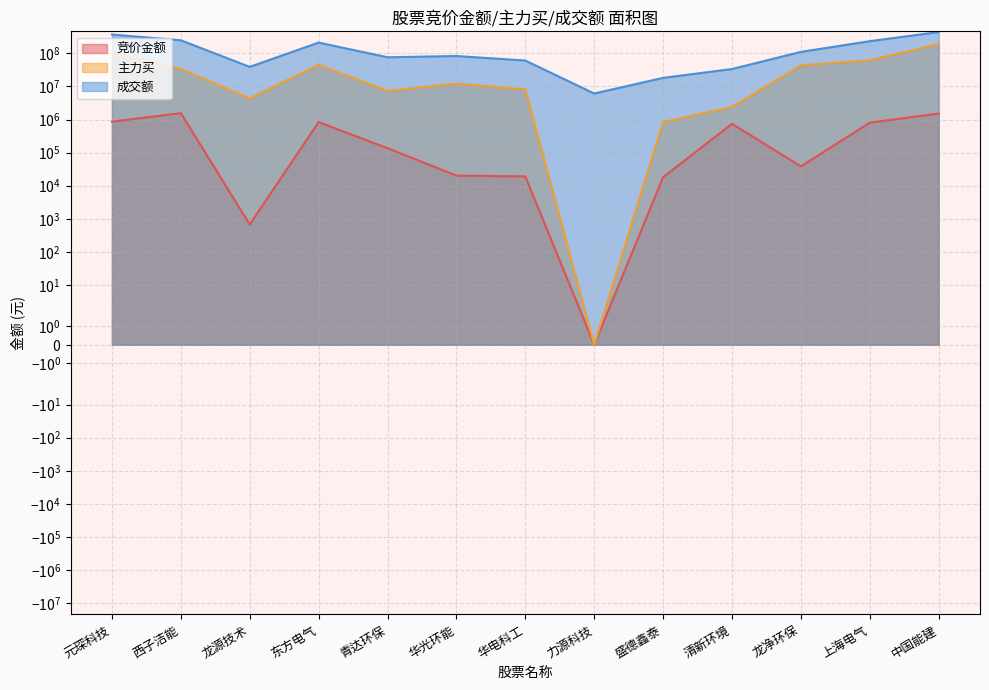

Reading left to right, transcribe all the data shown in this chart.

竞价金额: 862602	1562112	671	837252	136344	20159	19068	0	18044	743616	38364	806274	1522584
主力买: 98083691	34069210	4392754	45352968	7290706	12247499	8134656	0	840892	2406444	43471580	61717943	192865753
成交额: 371873128	249089947	39129011	212227574	76496922	83381627	60848897	6135012	18178578	33708892	111183451	234388315	442802739